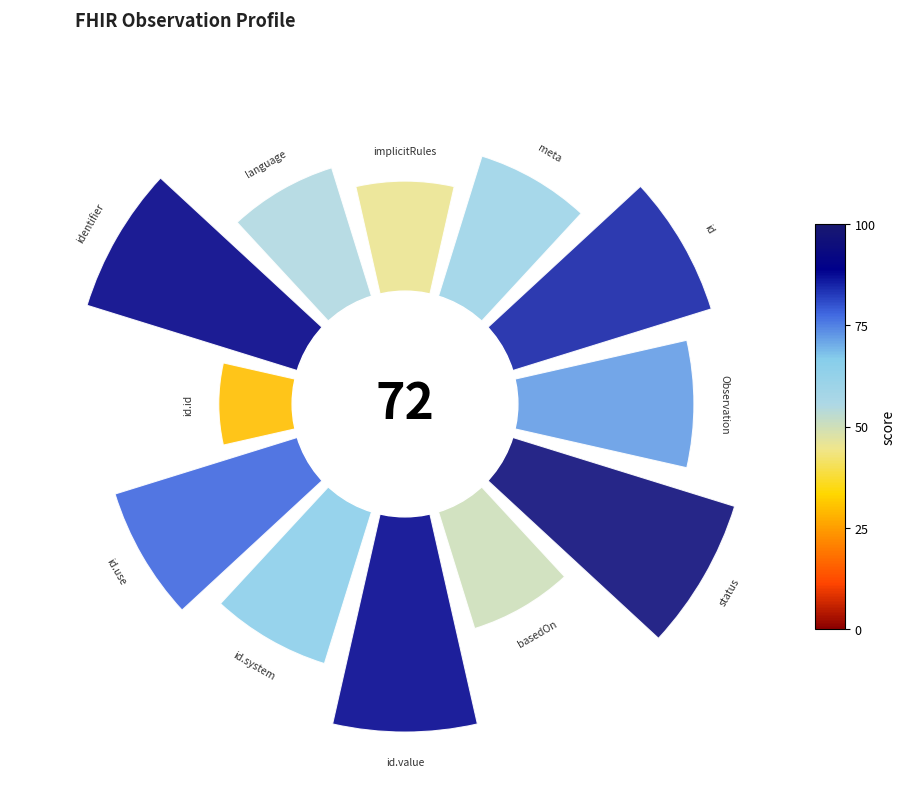

Are the bars horizontal?

No